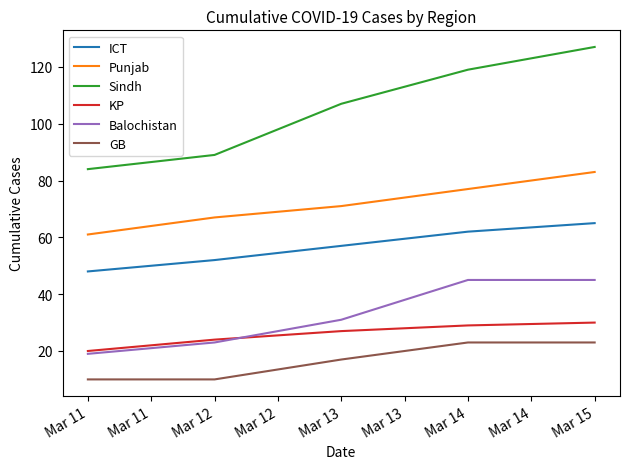

List the labels in order of ICT value, smallest first.

Mar 11, Mar 12, Mar 13, Mar 14, Mar 15